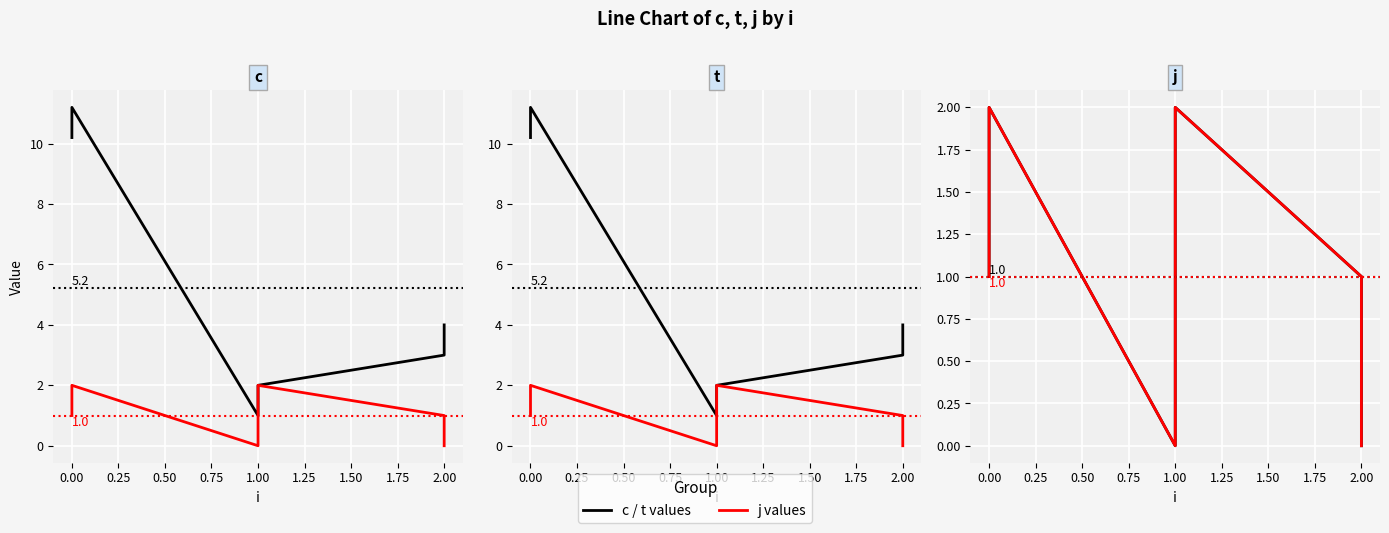

True or false: c / t values and j values intersect in this chart.

False